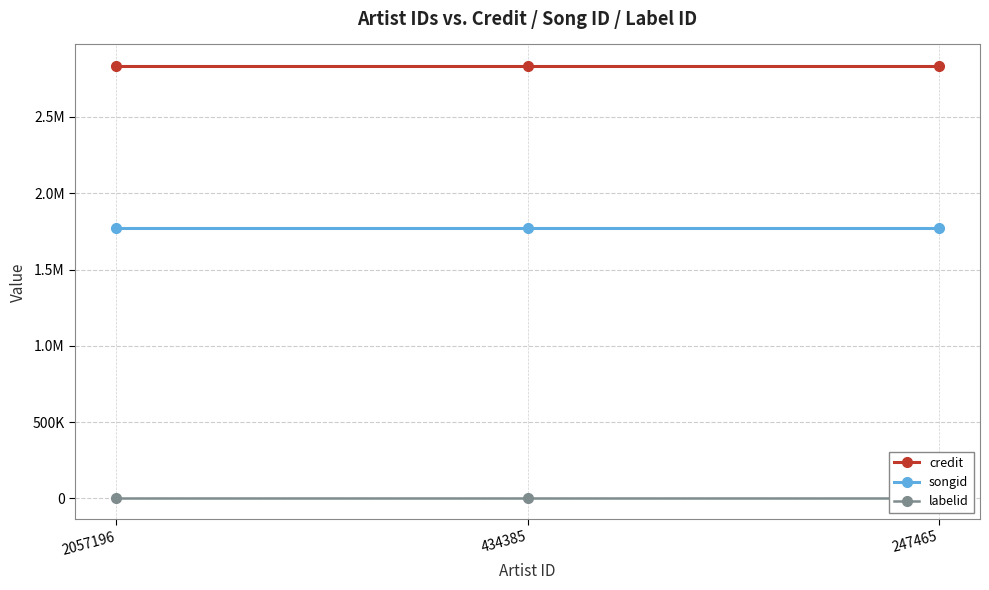

What is the value of the labelid point at the 3rd from the left?

2519